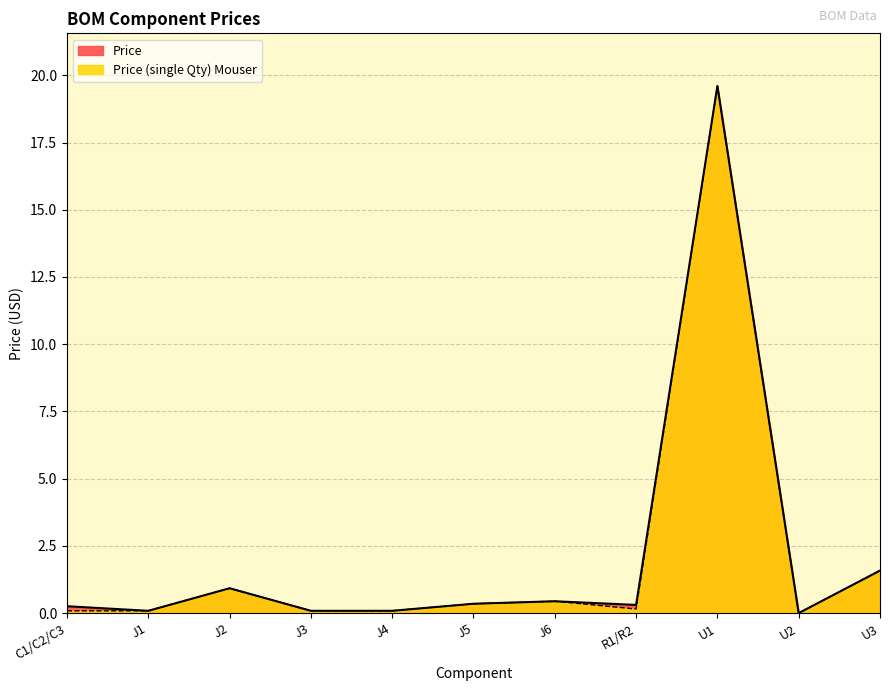

Which label corresponds to the smallest value in the chart?

U2